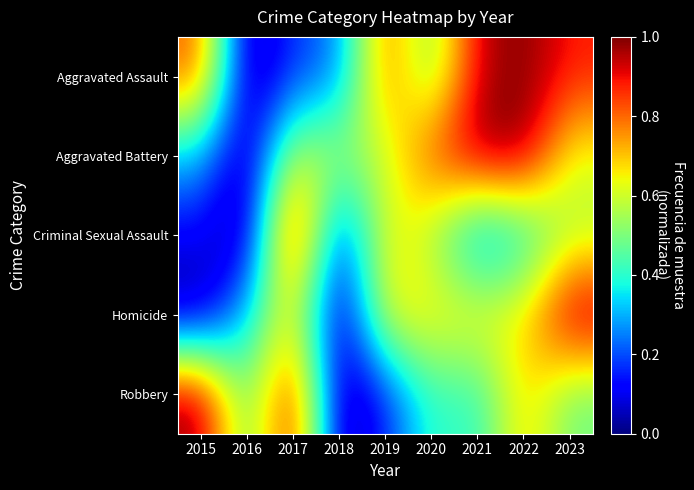

Reading left to right, list all the values displayed in this chart.

Aggravated Assault: 2015=0.8	2016=0.0	2017=0.2	2018=0.2	2019=0.8	2020=0.5	2021=0.9	2022=1.0	2023=0.9
Aggravated Battery: 2015=0.3	2016=0.0	2017=0.6	2018=0.5	2019=0.6	2020=0.8	2021=1.0	2022=1.0	2023=0.6
Criminal Sexual Assault: 2015=0.1	2016=0.0	2017=1.0	2018=0.1	2019=0.7	2020=0.6	2021=0.2	2022=0.3	2023=0.6
Homicide: 2015=0.0	2016=0.3	2017=0.7	2018=0.0	2019=0.7	2020=0.7	2021=0.7	2022=0.7	2023=1.0
Robbery: 2015=1.0	2016=0.4	2017=1.0	2018=0.0	2019=0.1	2020=0.4	2021=0.4	2022=0.7	2023=0.5